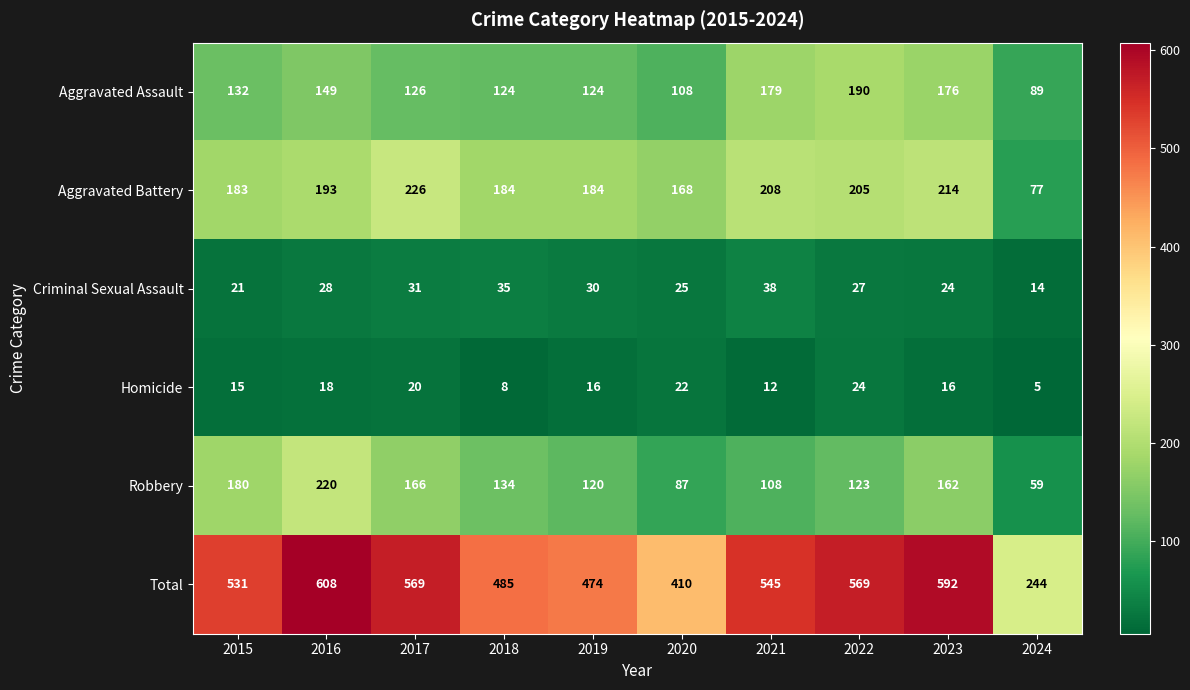

What is the approximate value of Homicide at 2017, to the nearest 5?

20